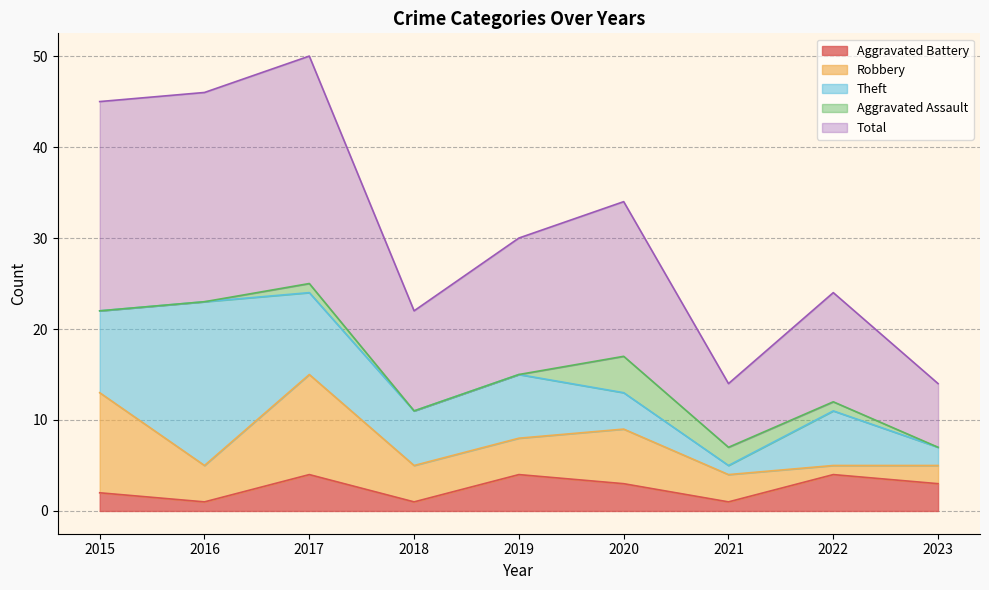

Is it true that Aggravated Battery equals 7 at 2022?

False